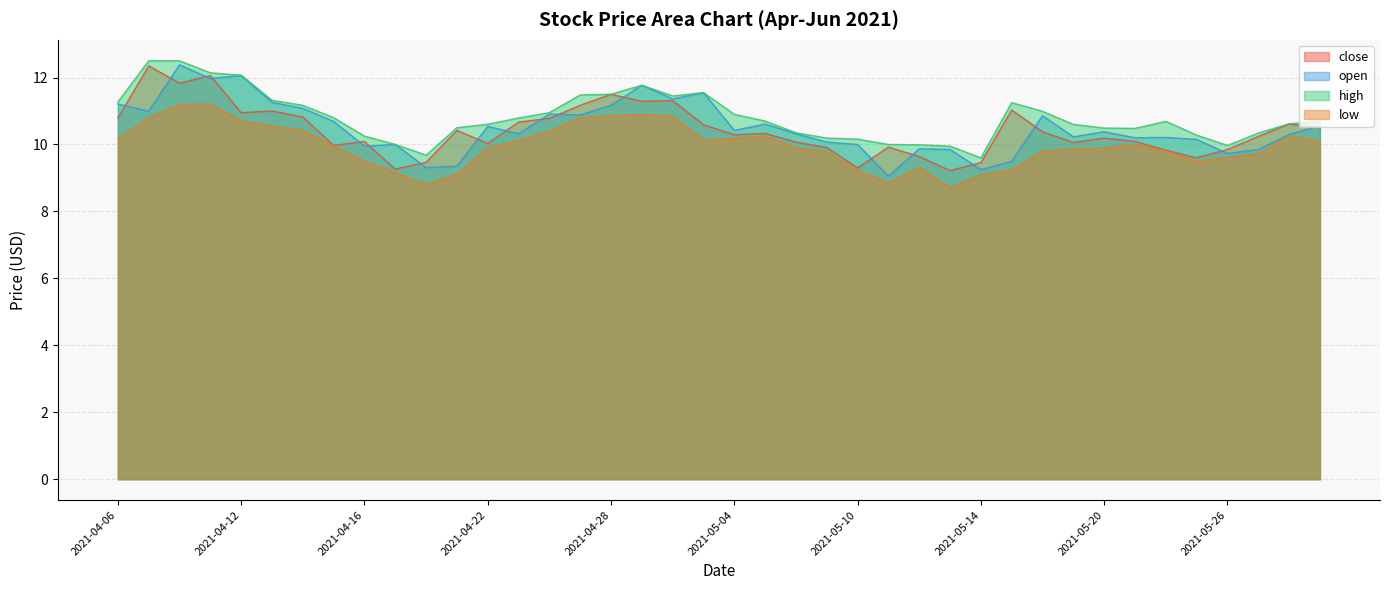

What is the sum of the low values at 2021-05-14 and 2021-05-17?

18.4